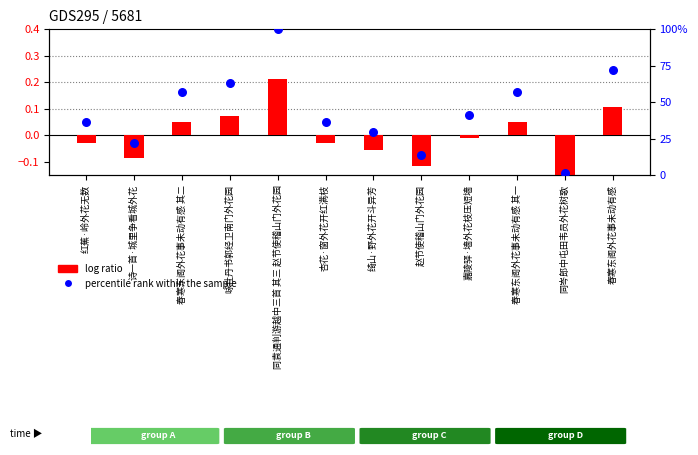

Which series reaches the maximum Y coordinate?

percentile rank within the sample